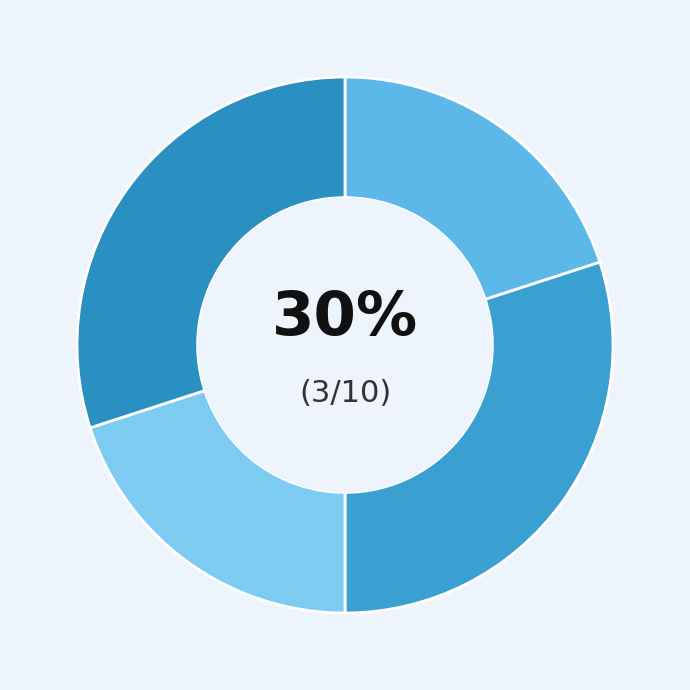

To the nearest percent, what is the difference between the Aggravated Assault and Robbery slice percentages?

10%